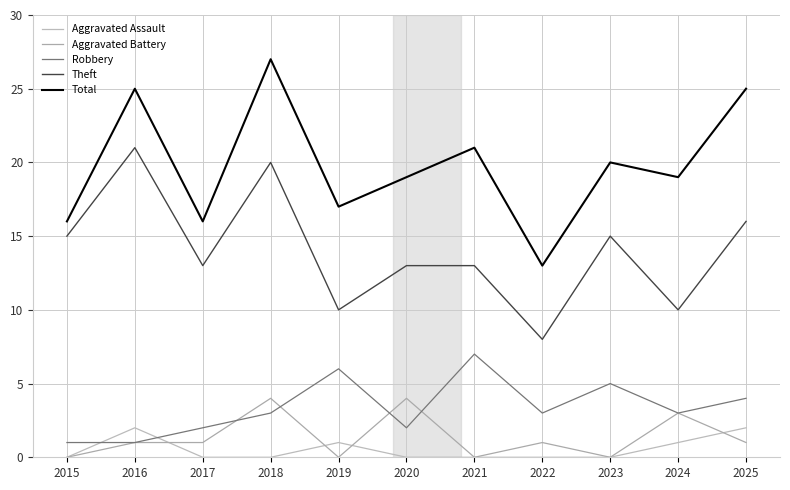

Does the chart display data point markers on the line(s)?

No